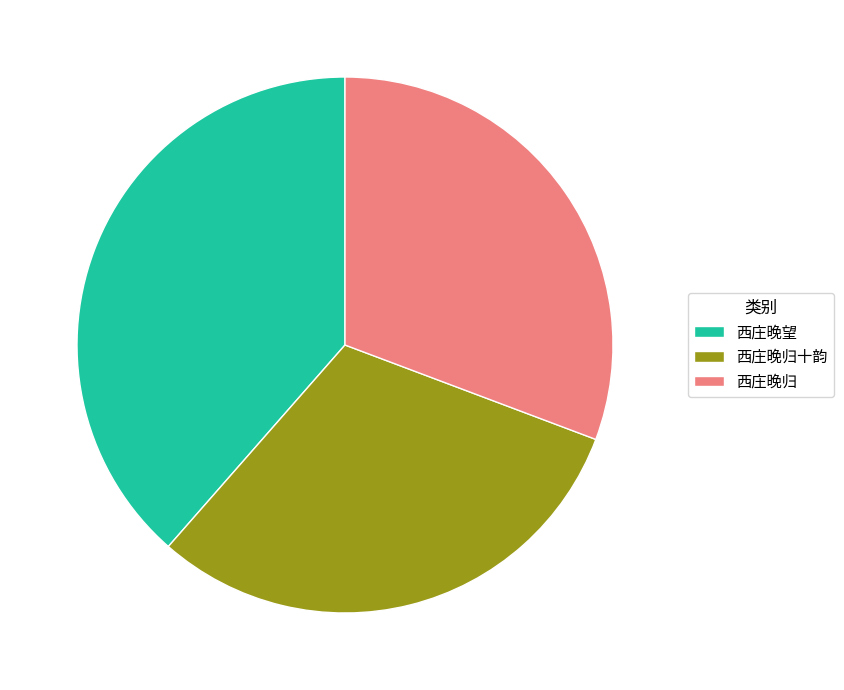

Do 西庄晚归十韵 and 西庄晚归 together represent more than half of the pie?

Yes